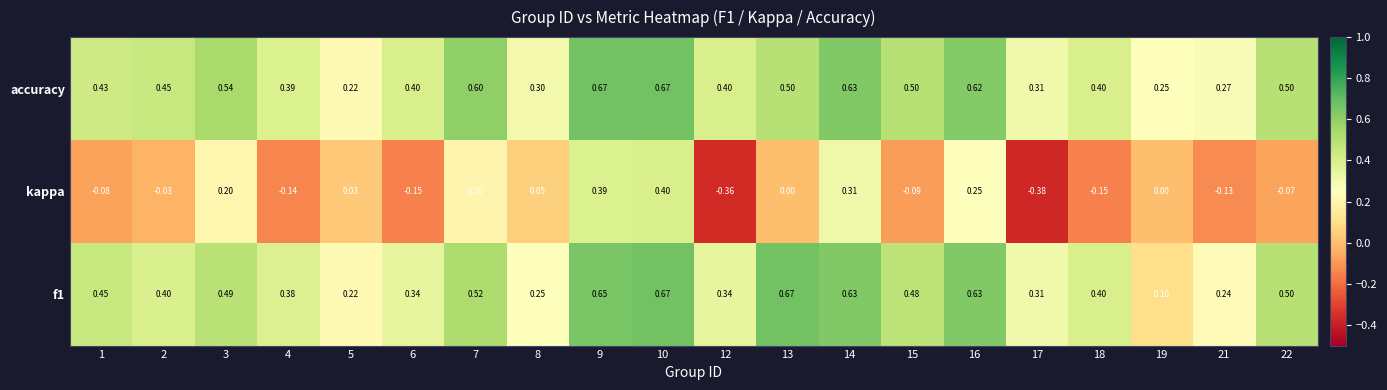

Which series has the largest total across all categories?

accuracy